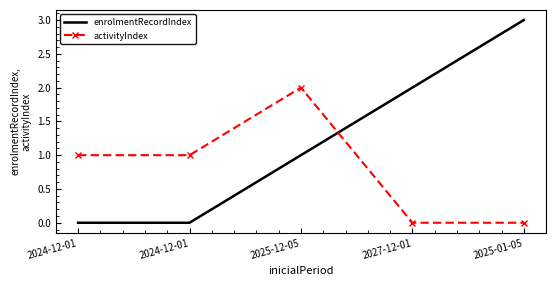

Rank the series at 2024-12-01 from highest to lowest value.

activityIndex, enrolmentRecordIndex